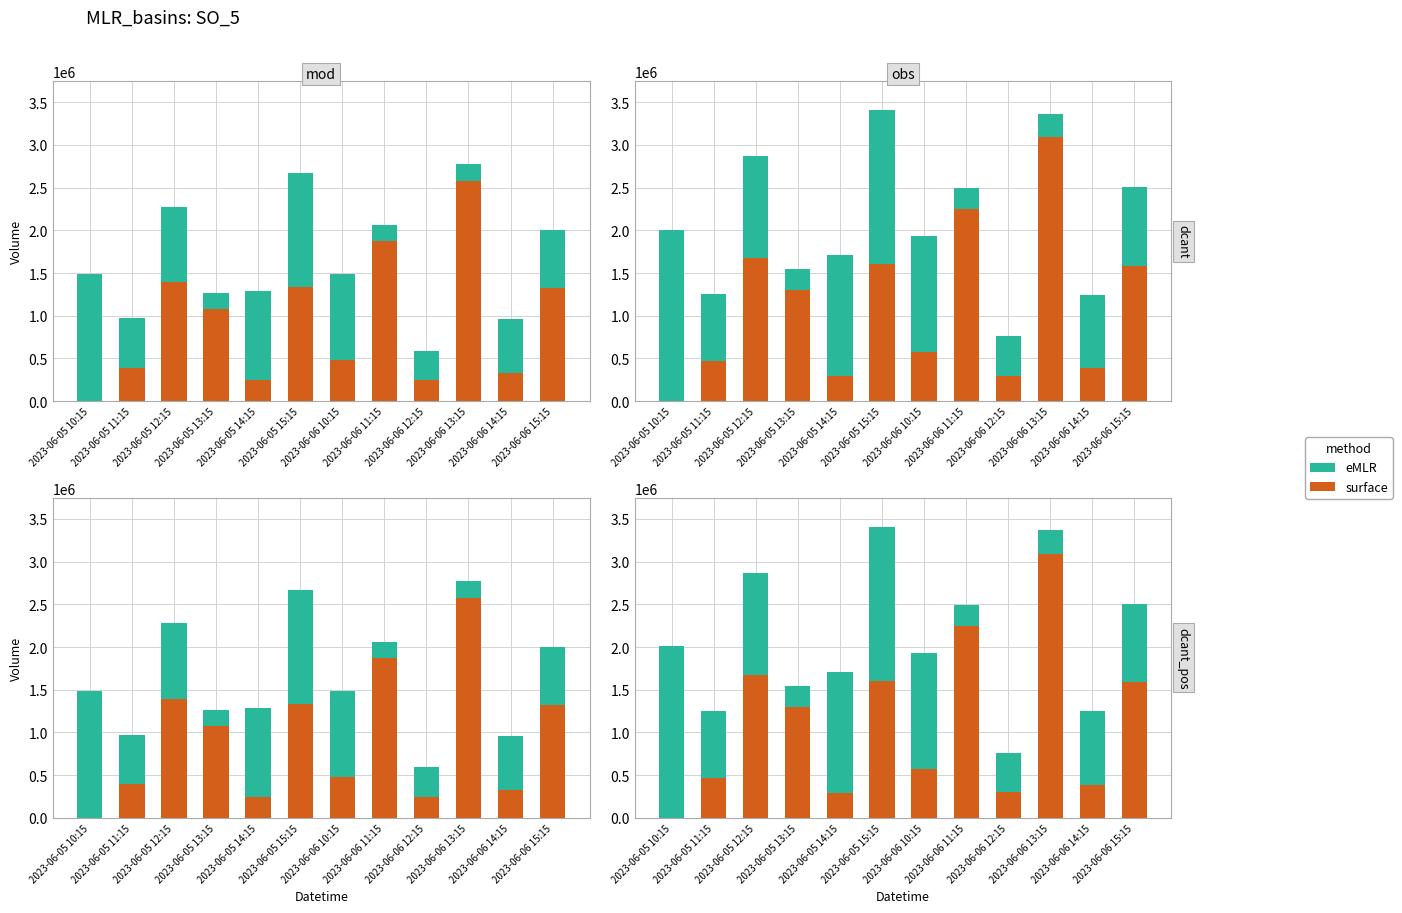

How many values in the surface series are below 1296529?

6